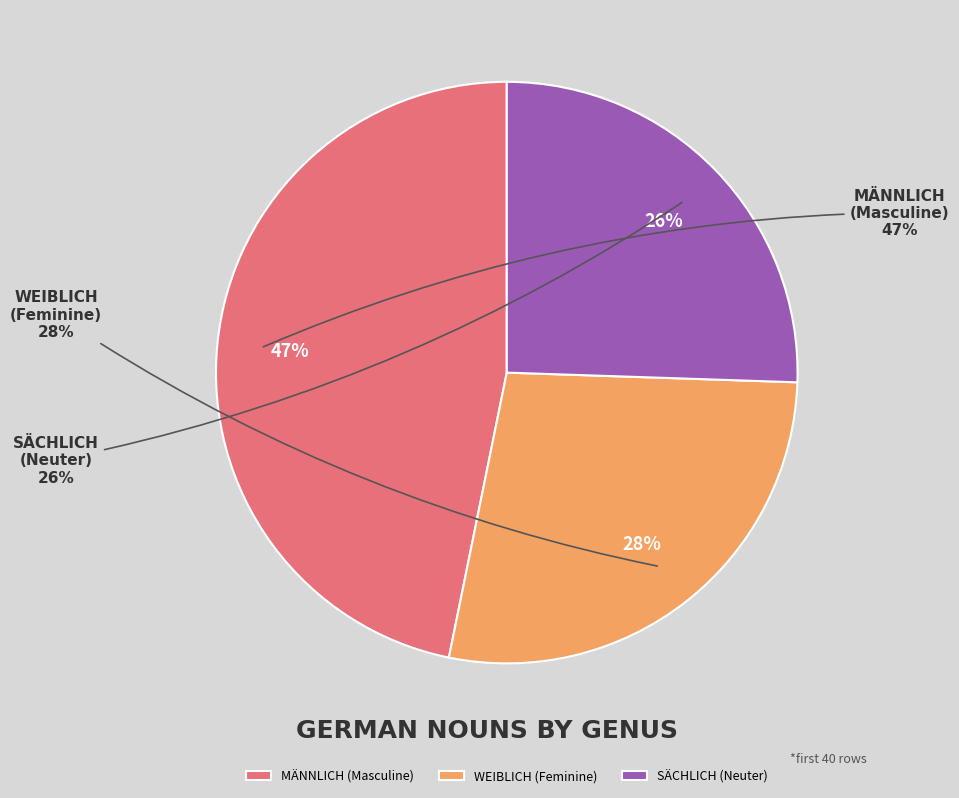

Is sachlichGenus the majority of the pie?

No